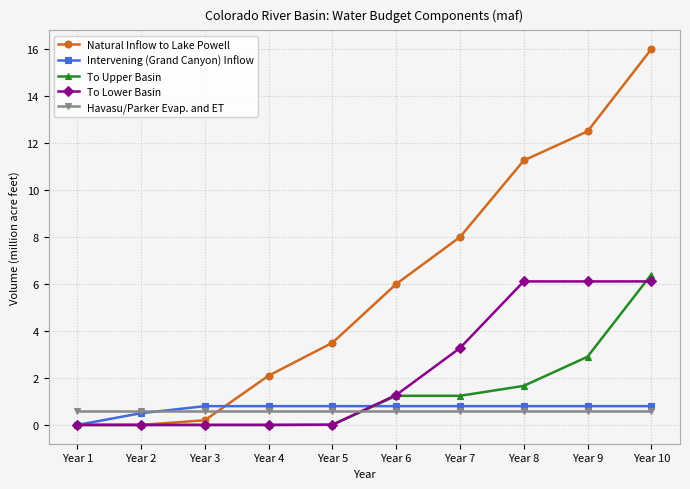

True or false: Natural Inflow to Lake Powell has a value of 12.5 at Year 9.

True